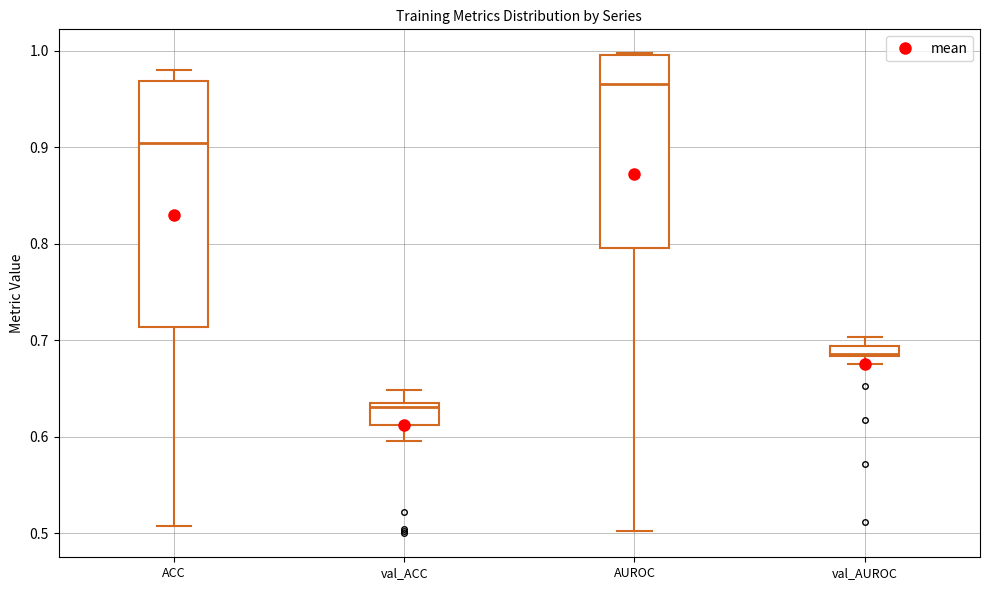

Where is the upper edge of the box for AUROC on the y-axis? The values are not printed on the chart, so give them approximately, as read against the axis.

1.00